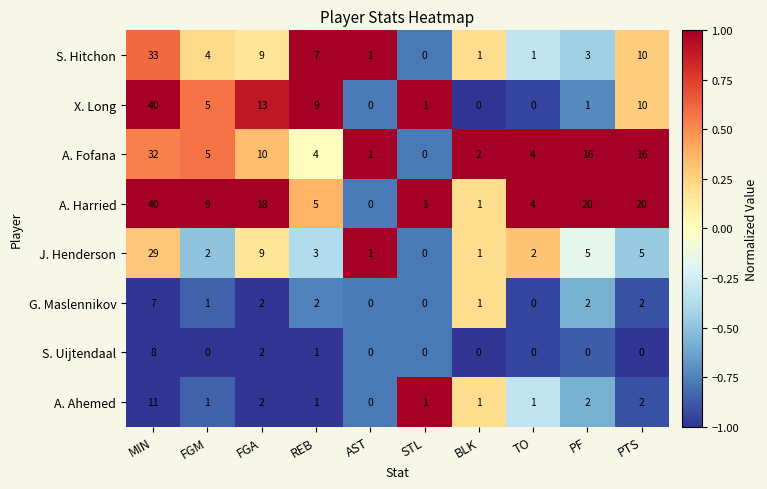

What is the sum of the S. Hitchon values at REB and STL?

7